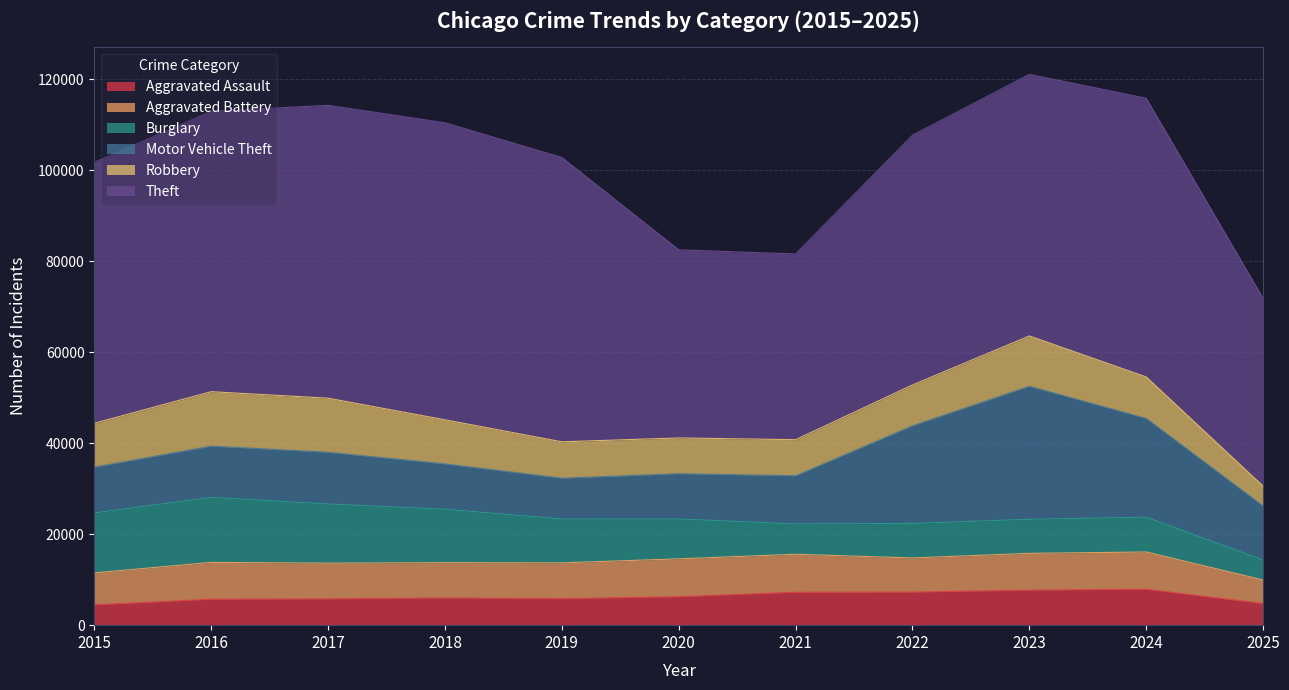

What is the spread (max minus min) of values at 2022?

47618